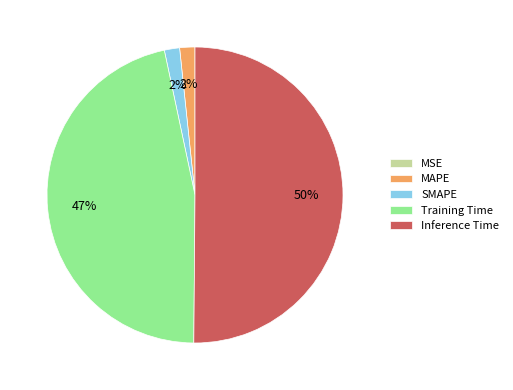

True or false: SMAPE accounts for 2% of the total.

True